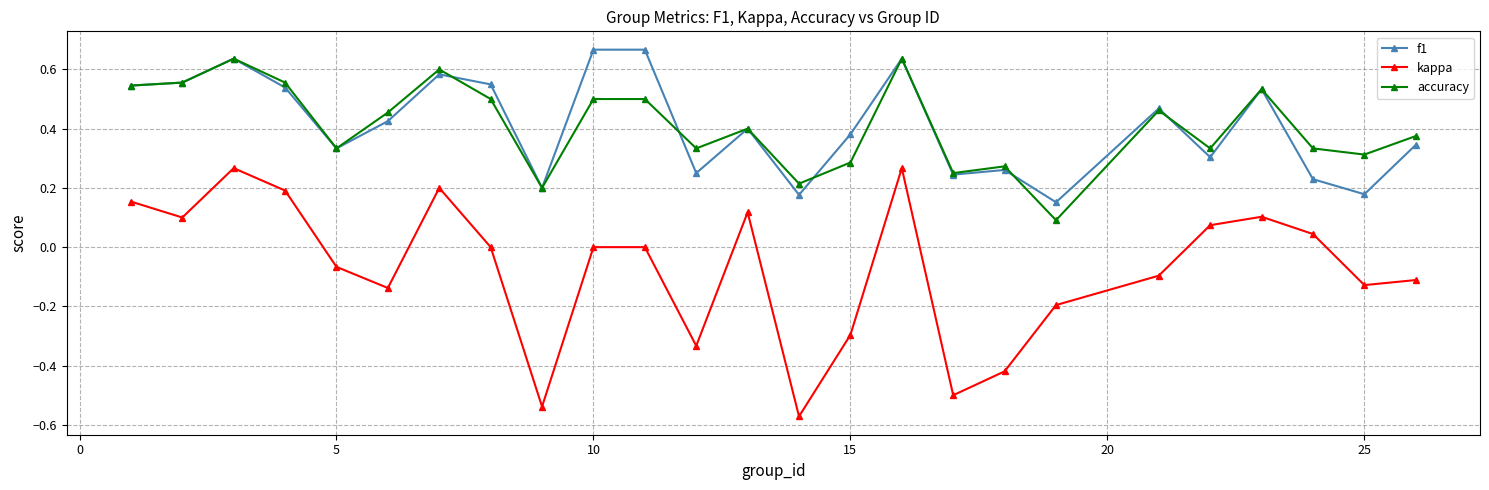

How many lines are shown in the chart?

3